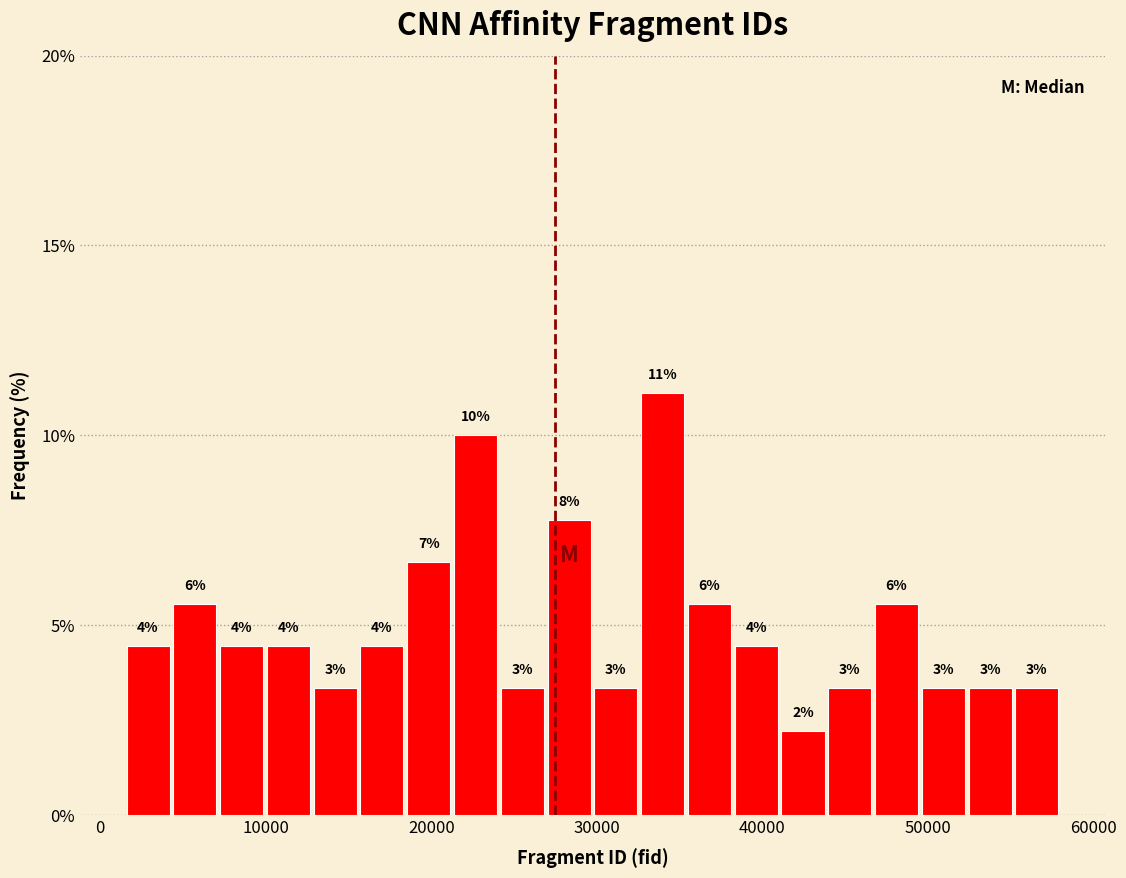

Read against the x-axis, roughly where is the centre of the tallest bar?

34000